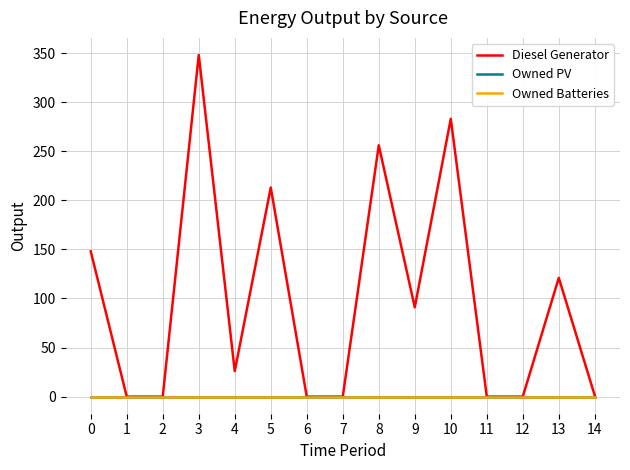

Reading left to right, what are all the values shown in this chart?

Diesel Generator: 0=148	1=0	2=0	3=348	4=26	5=213	6=0	7=0	8=256	9=91	10=283	11=0	12=0	13=121	14=1
Owned PV: 0=0	1=0	2=0	3=0	4=0	5=0	6=0	7=0	8=0	9=0	10=0	11=0	12=0	13=0	14=0
Owned Batteries: 0=0	1=0	2=0	3=0	4=0	5=0	6=0	7=0	8=0	9=0	10=0	11=0	12=0	13=0	14=0